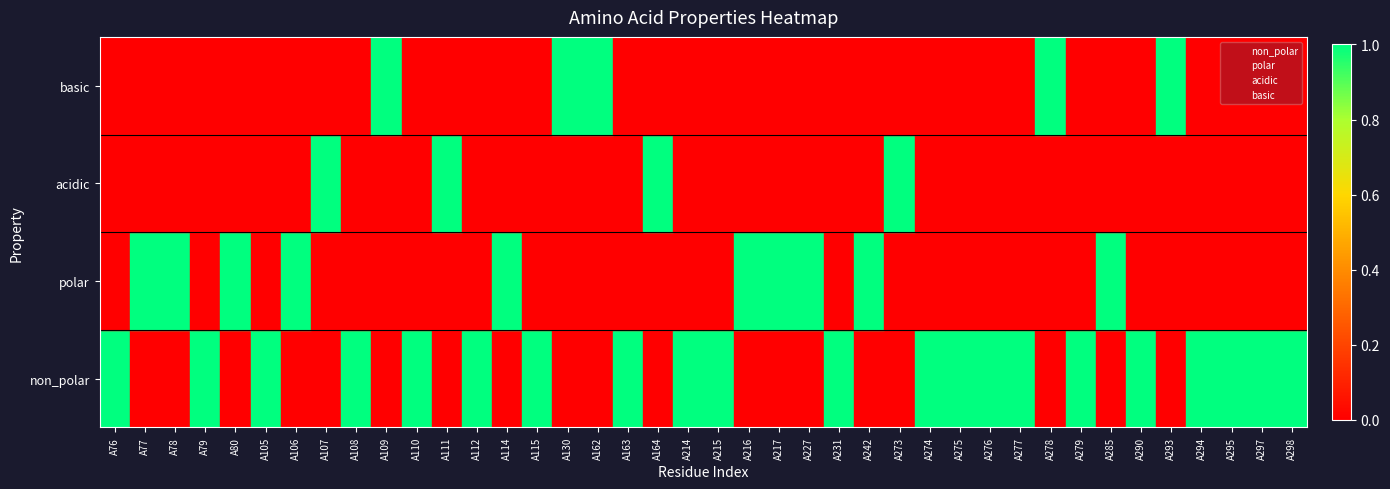

Which series has the largest range (max minus min)?

non_polar